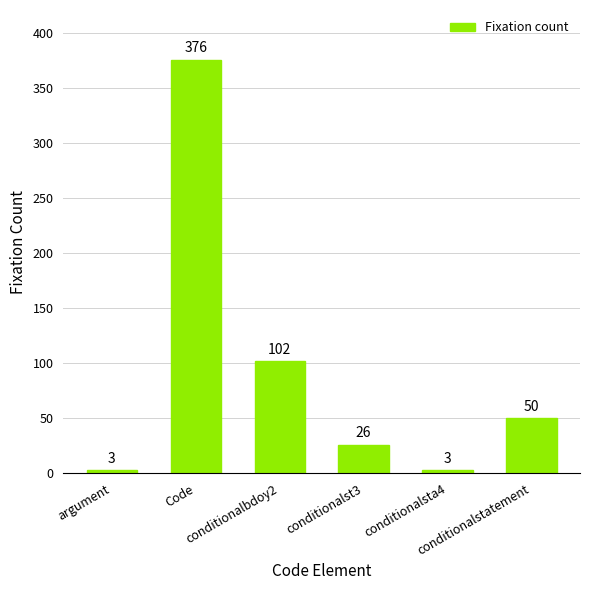

What is the change in value from Code to conditionalst3?

-350